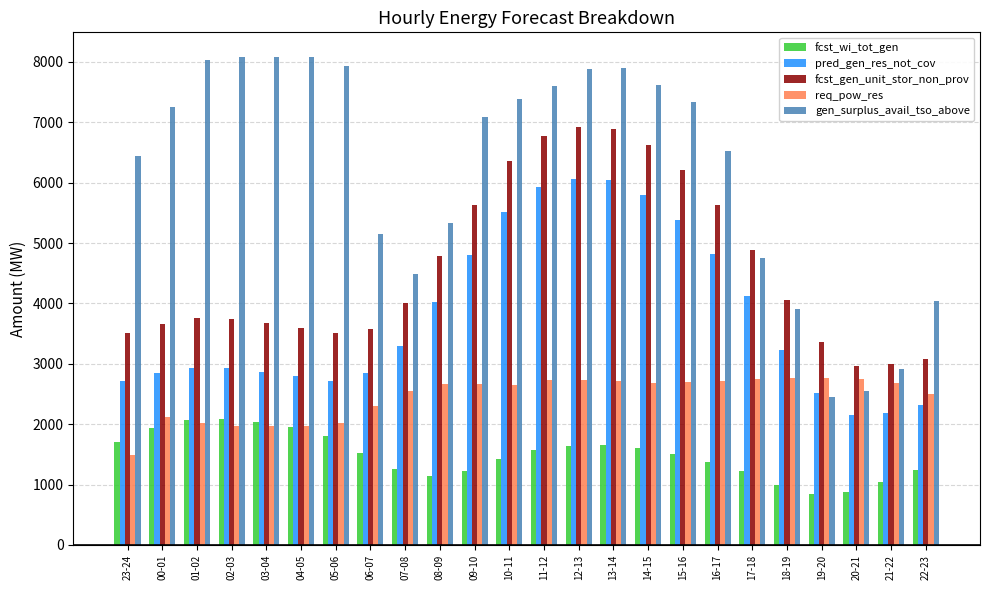

What is the sum of all gen_surplus_avail_tso_above values?

148871